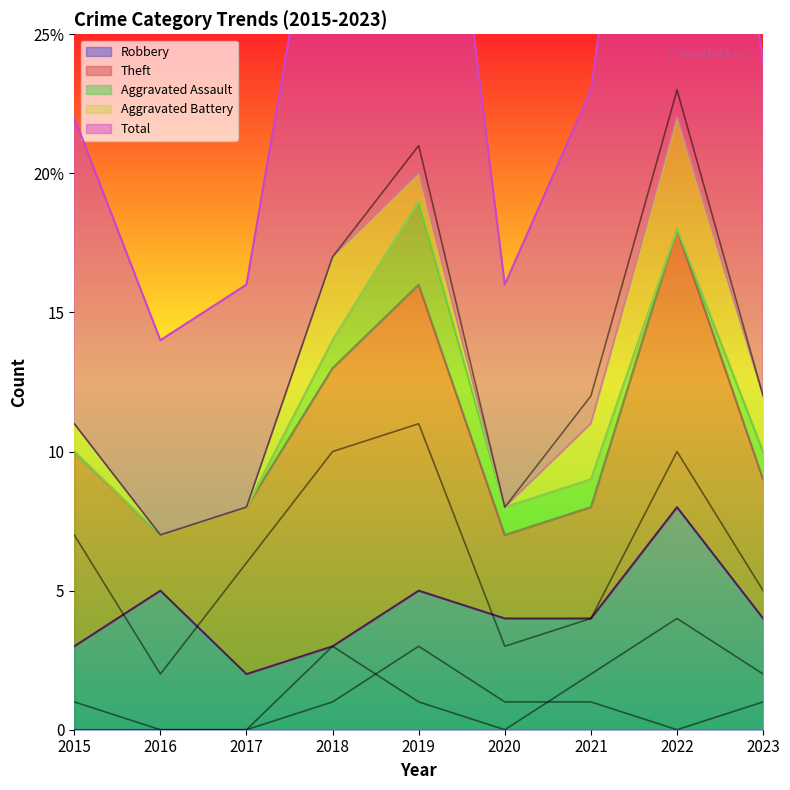

What is the difference between the Theft values at 2022 and 2017?

4